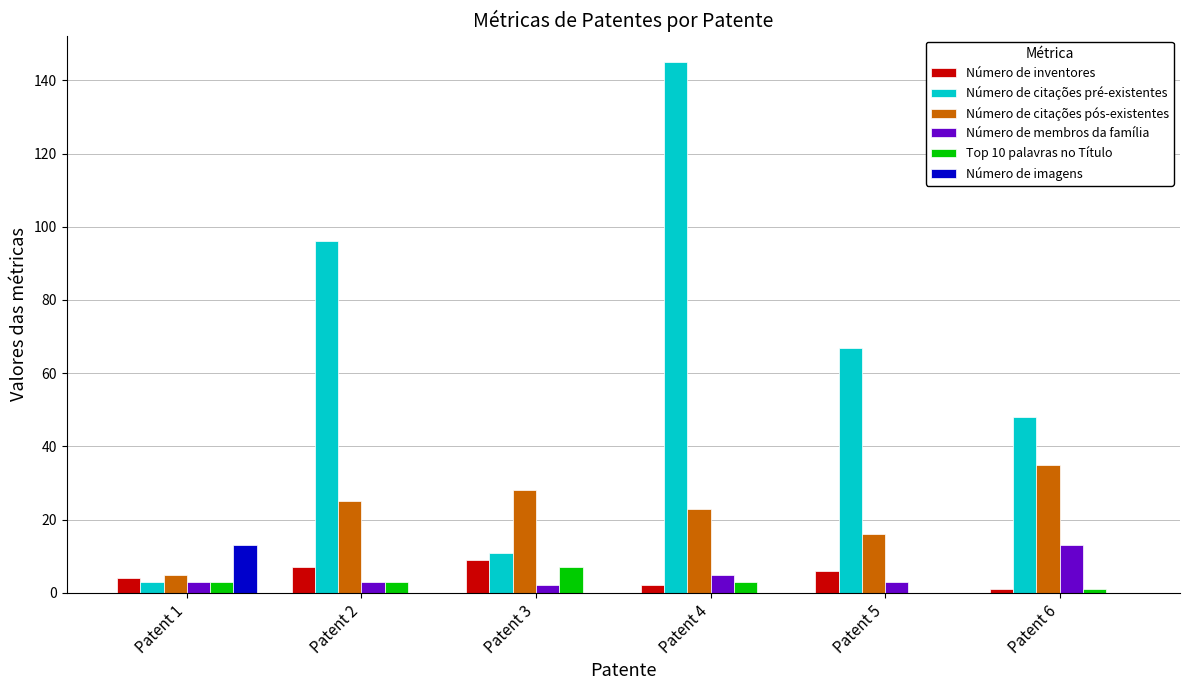

At which category is the sum across all series the highest?

Patent 4